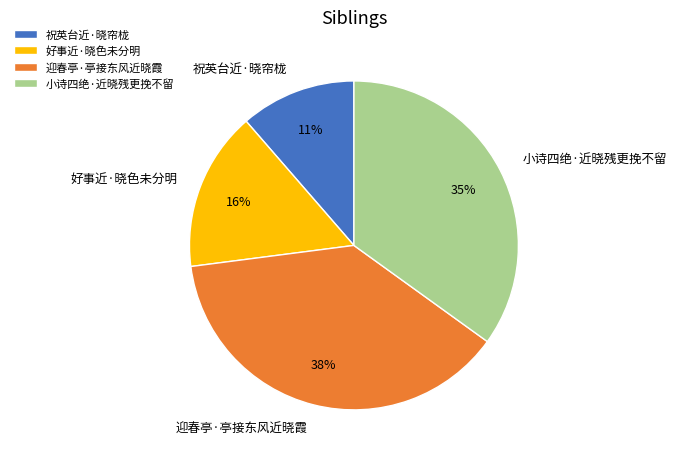

Rank the categories by value from highest to lowest.

迎春亭·亭接东风近晓霞, 小诗四绝·近晓残更挽不留, 好事近·晓色未分明, 祝英台近·晓帘栊